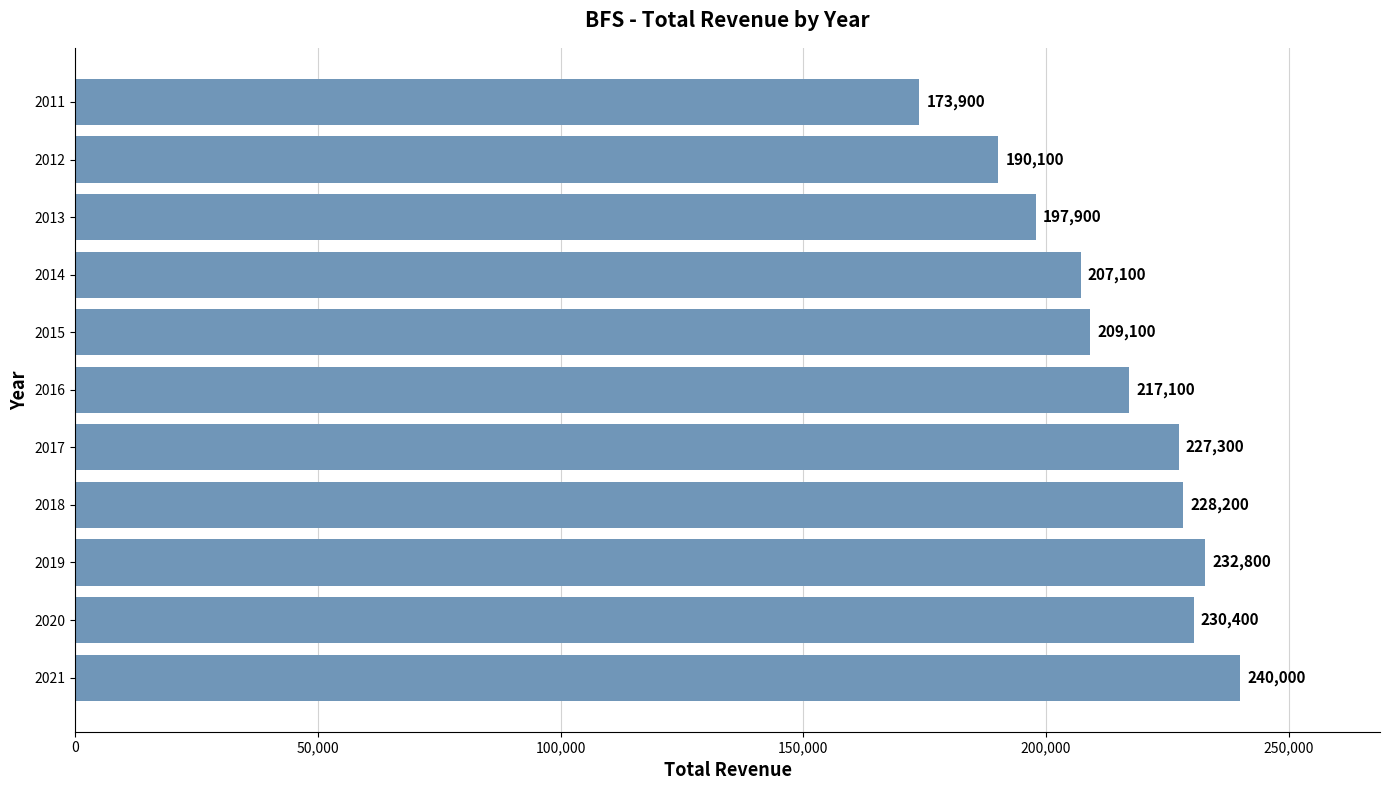

Reading bottom to top, list all the values displayed in this chart.

2021=240000	2020=230400	2019=232800	2018=228200	2017=227300	2016=217100	2015=209100	2014=207100	2013=197900	2012=190100	2011=173900